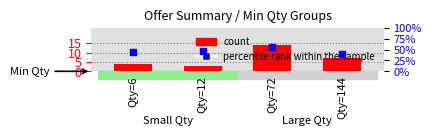

What is the total value across all series at Qty=12?

50